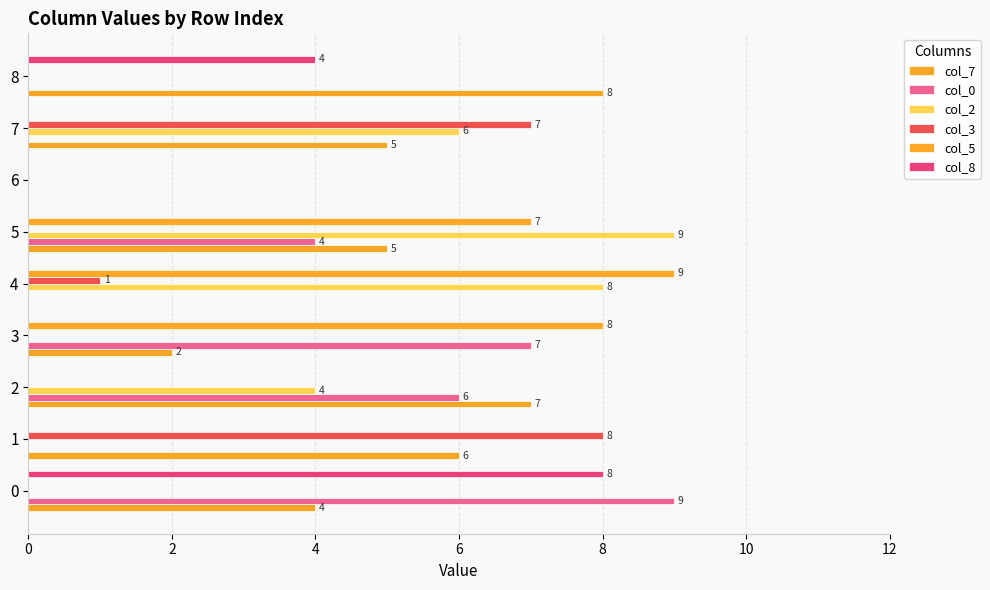

What is the label of the 1st bar from the right?

8